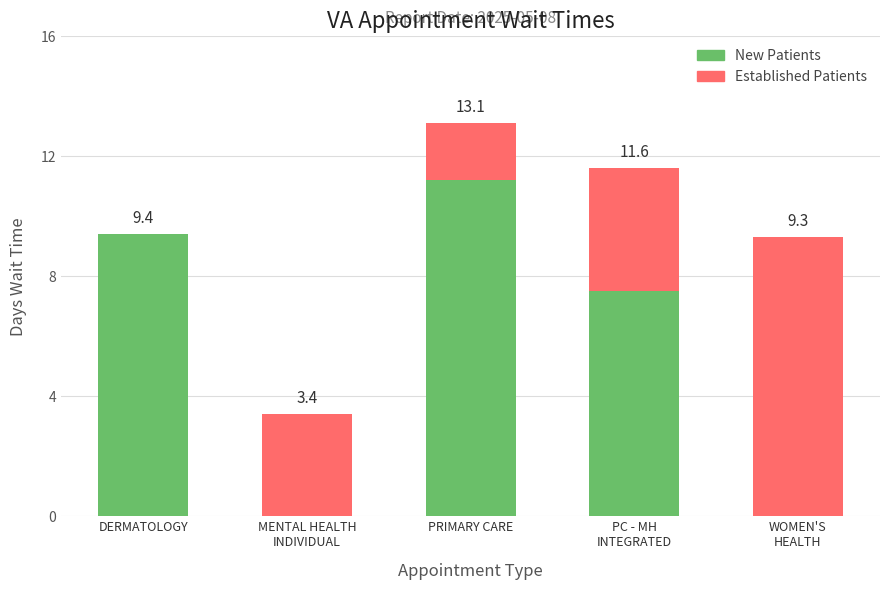

Are the bars grouped side by side (vs. stacked)?

No